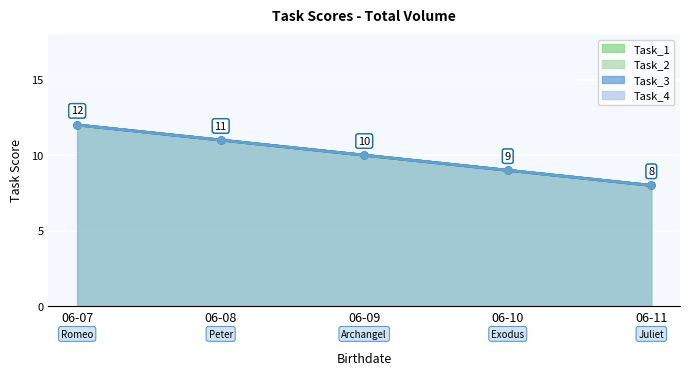

What value does the Task_3 series have at 06-07?

12